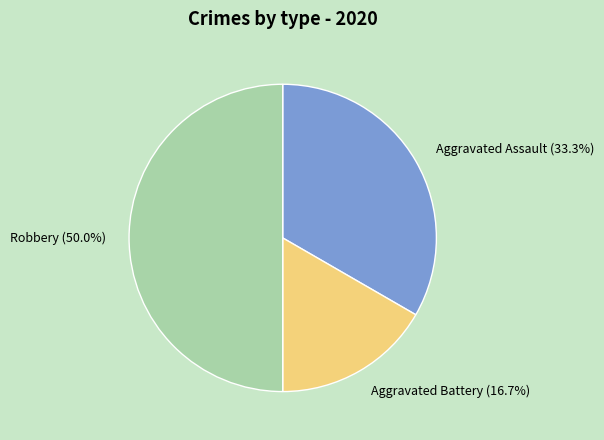

Between Robbery and Aggravated Battery, which is larger?

Robbery